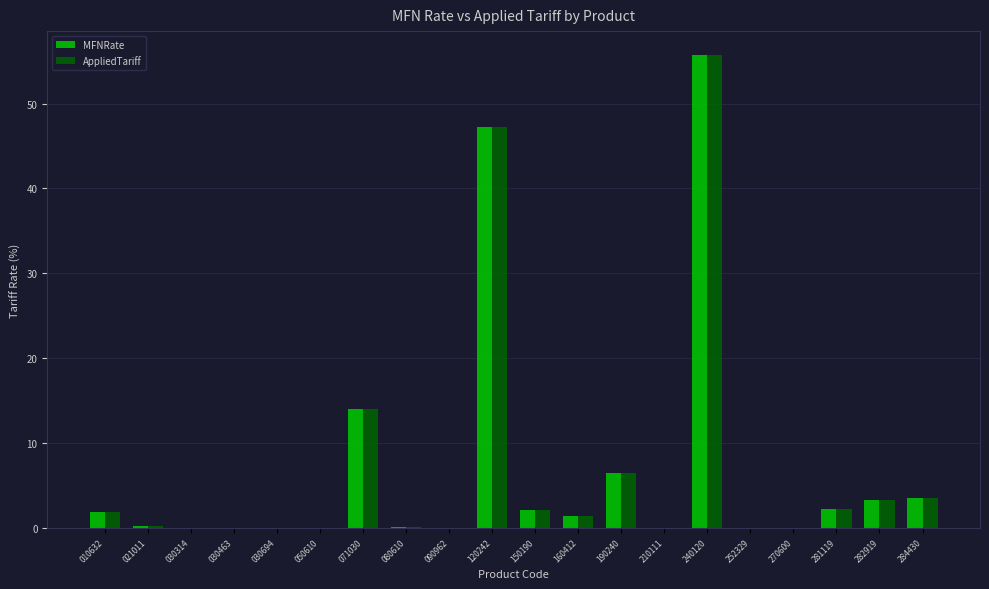

What is the sum of all AppliedTariff values?

137.8